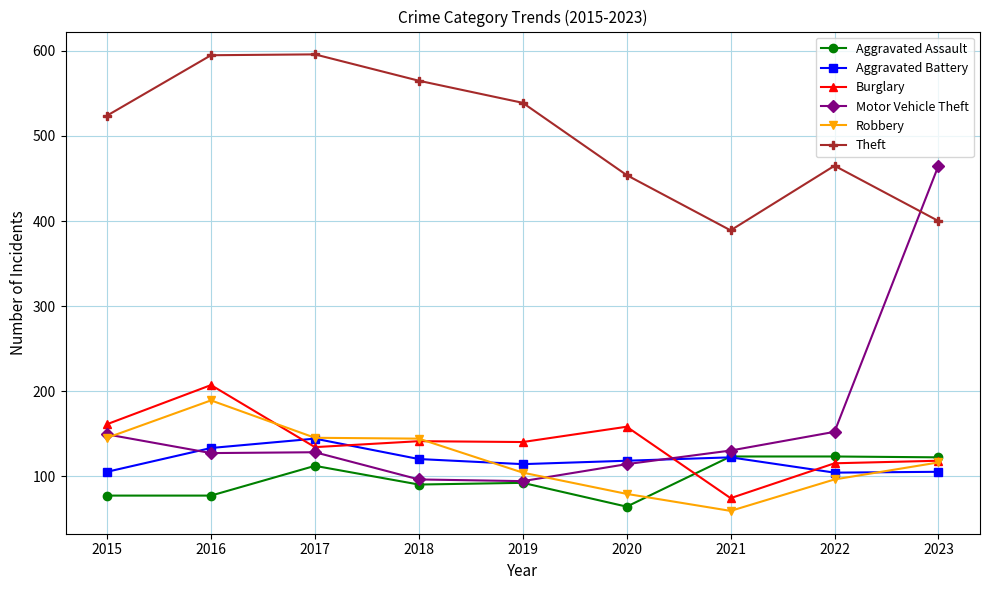

Between 2015 and 2023, which series saw the biggest shift?

Motor Vehicle Theft